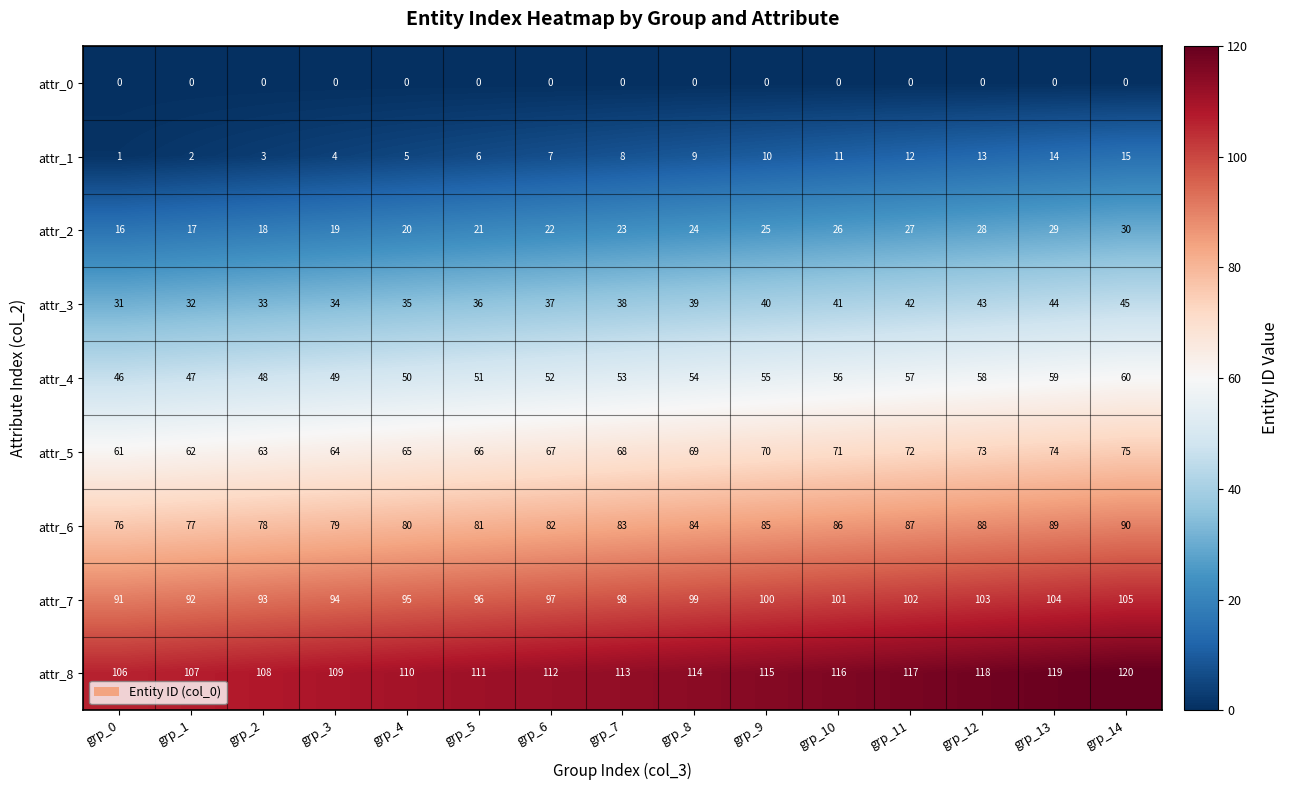

Which series has the largest total across all categories?

attr_8